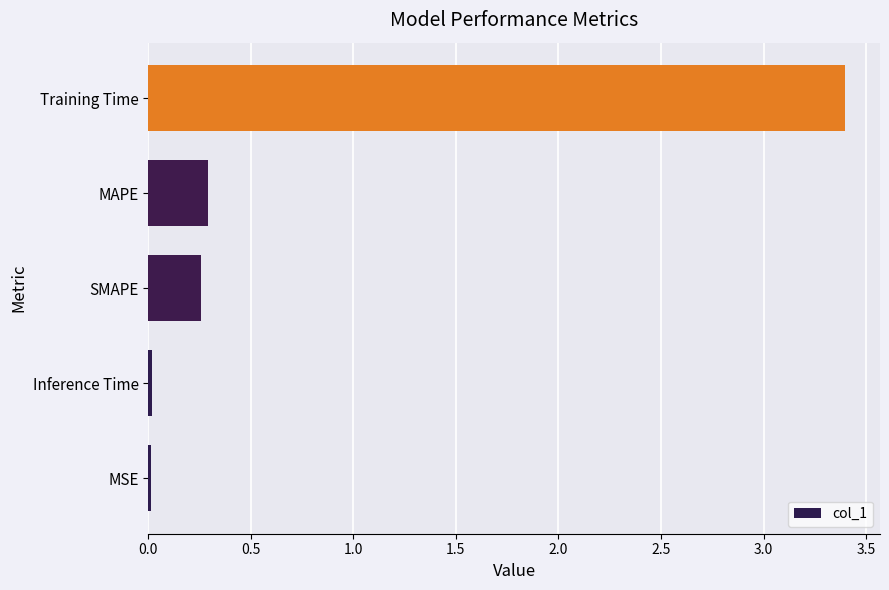

The chart shows a value of 0.1 at SMAPE. True or false?

False